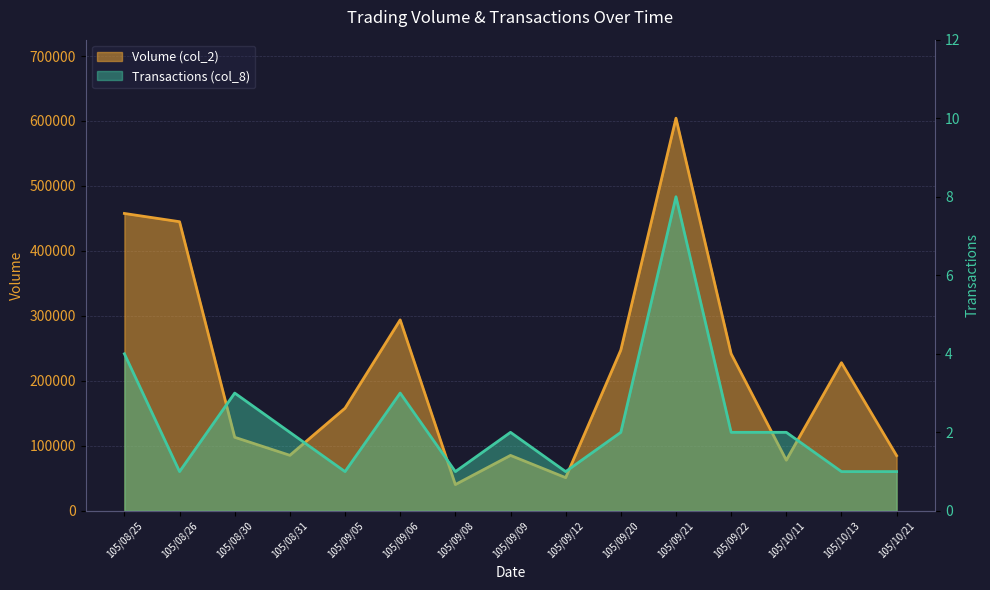

What is the maximum value for Transactions (col_8)?

8